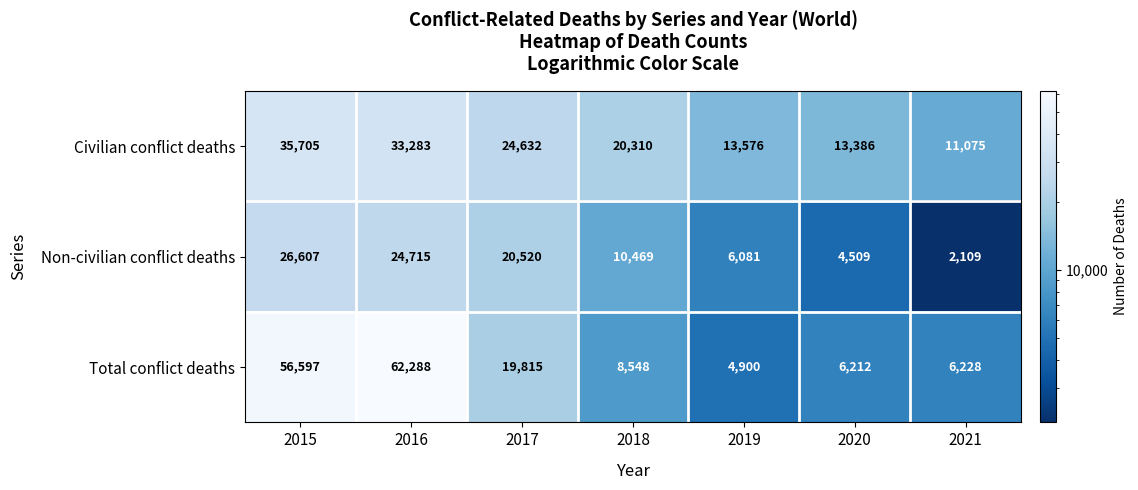

Rank the series by their maximum value, from lowest to highest.

Non-civilian conflict deaths, Civilian conflict deaths, Total conflict deaths